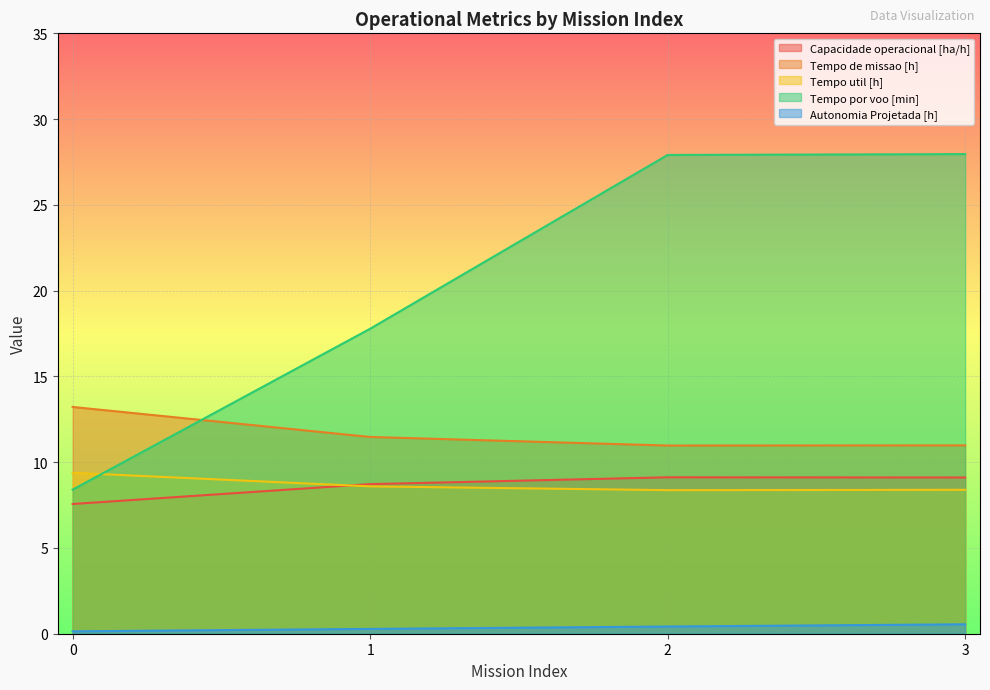

What is the highest value of the Autonomia Projetada [h] series?

0.6